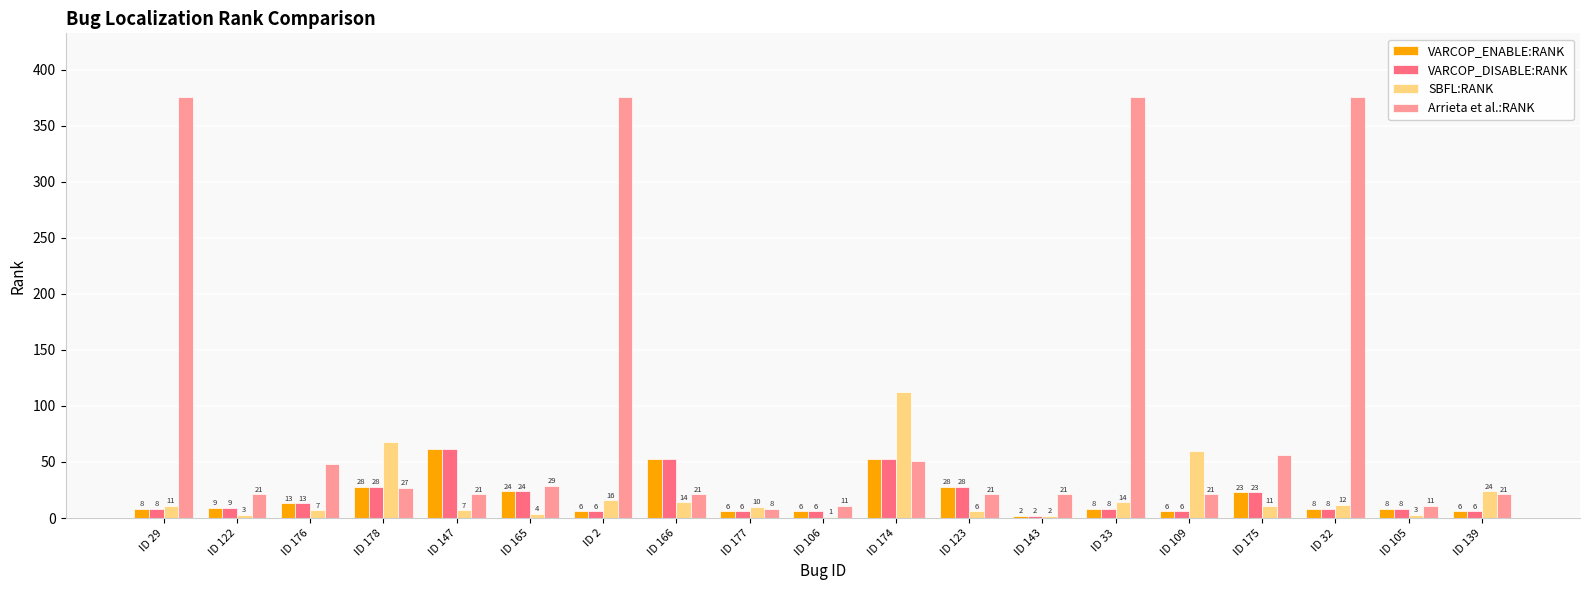

At which category is the sum across all series the highest?

ID 33